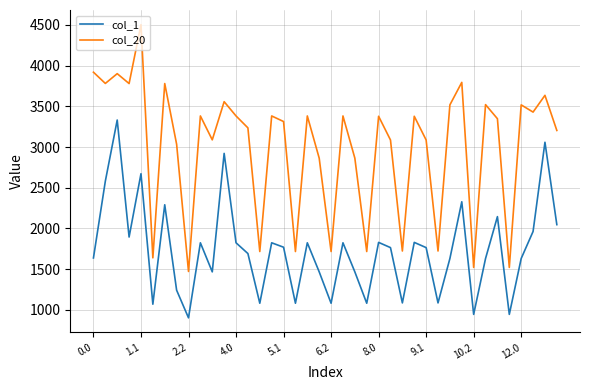

Which series has the largest total across all categories?

col_20